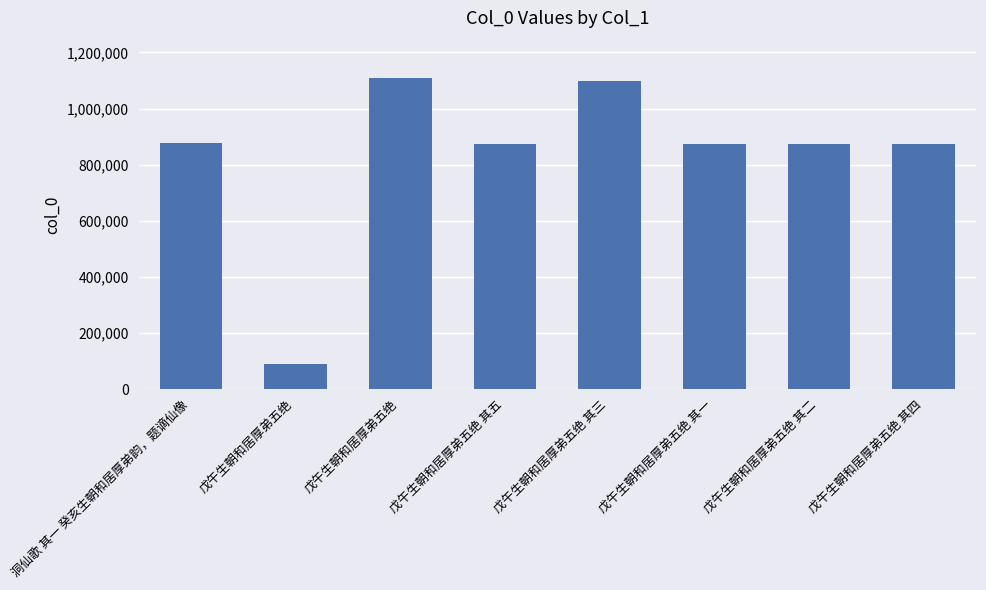

List the labels in order of value, largest first.

戊午生朝和居厚弟五绝, 戊午生朝和居厚弟五绝 其三, 洞仙歌 其一 癸亥生朝和居厚弟韵，题谪仙像, 戊午生朝和居厚弟五绝 其四, 戊午生朝和居厚弟五绝 其五, 戊午生朝和居厚弟五绝 其一, 戊午生朝和居厚弟五绝 其二, 戊午生朝和居厚弟五绝